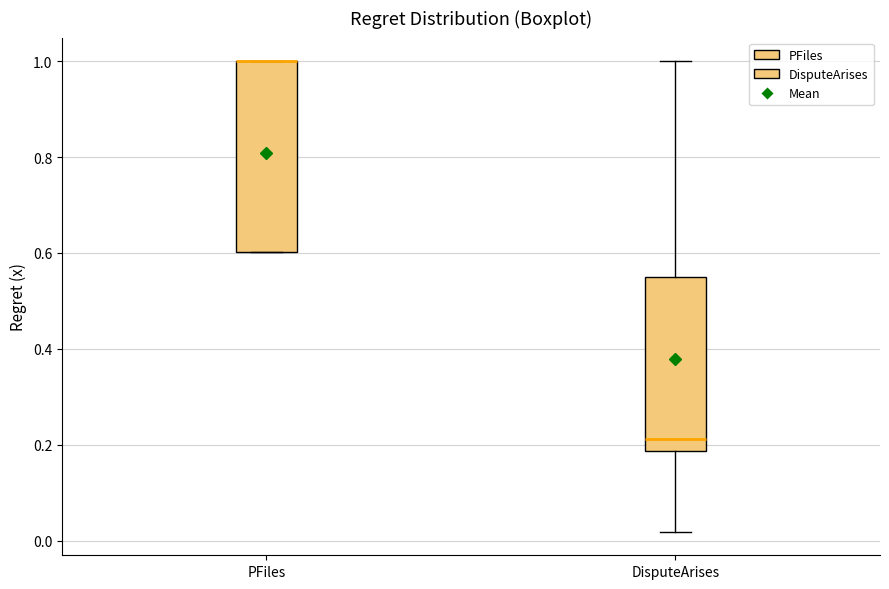

Where is the upper edge of the box for PFiles on the y-axis? The values are not printed on the chart, so give them approximately, as read against the axis.

1.00